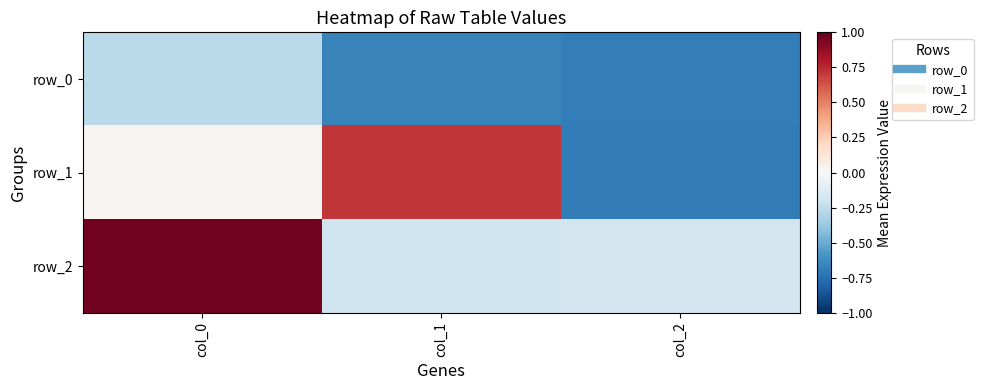

Reading left to right, list all the values displayed in this chart.

row_0: -0.3	-0.7	-0.7
row_1: 0.0	0.7	-0.7
row_2: 1.0	-0.2	-0.2